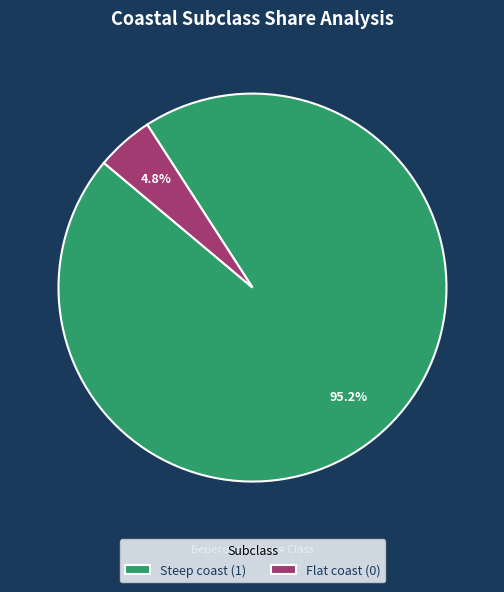

Between Steep coast and Flat coast, which is larger?

Steep coast